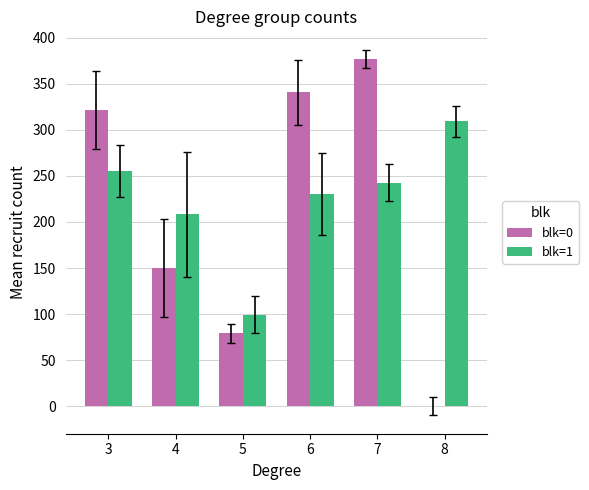

Which series changed the most between 5 and 7?

blk=0